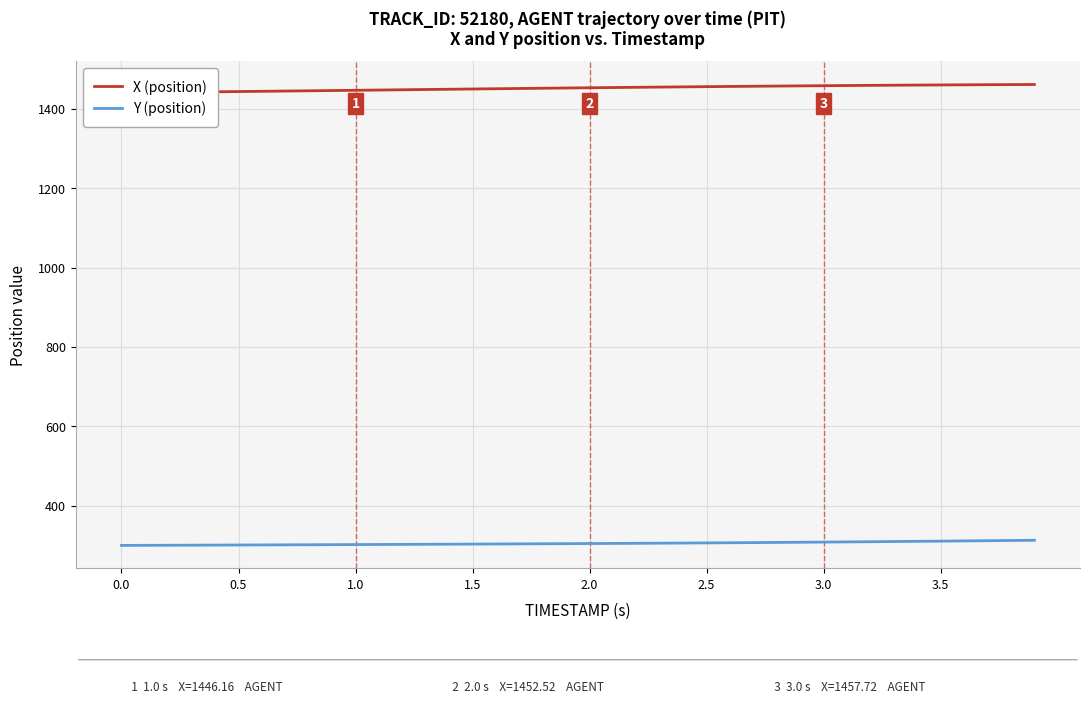

True or false: X (position) has more than 0 interior local peaks.

False